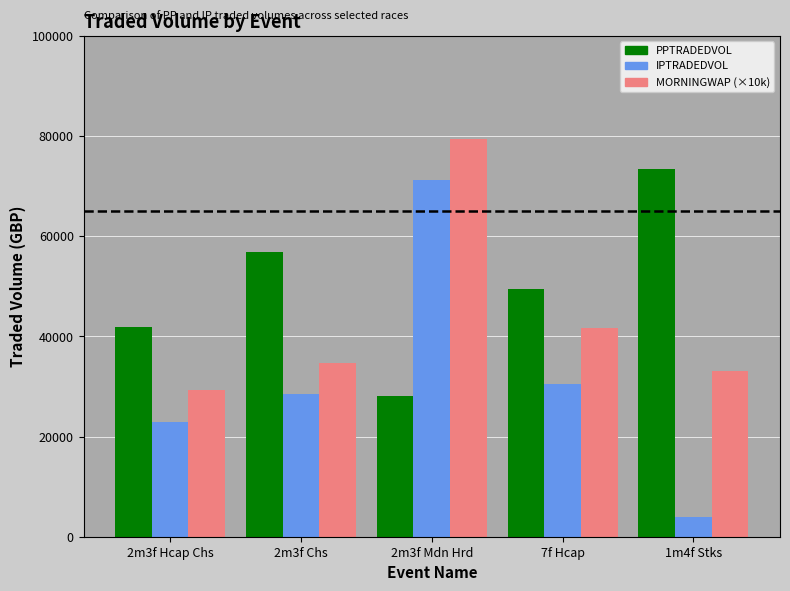

What is the total value across all series at 7f Hcap?

121474.9